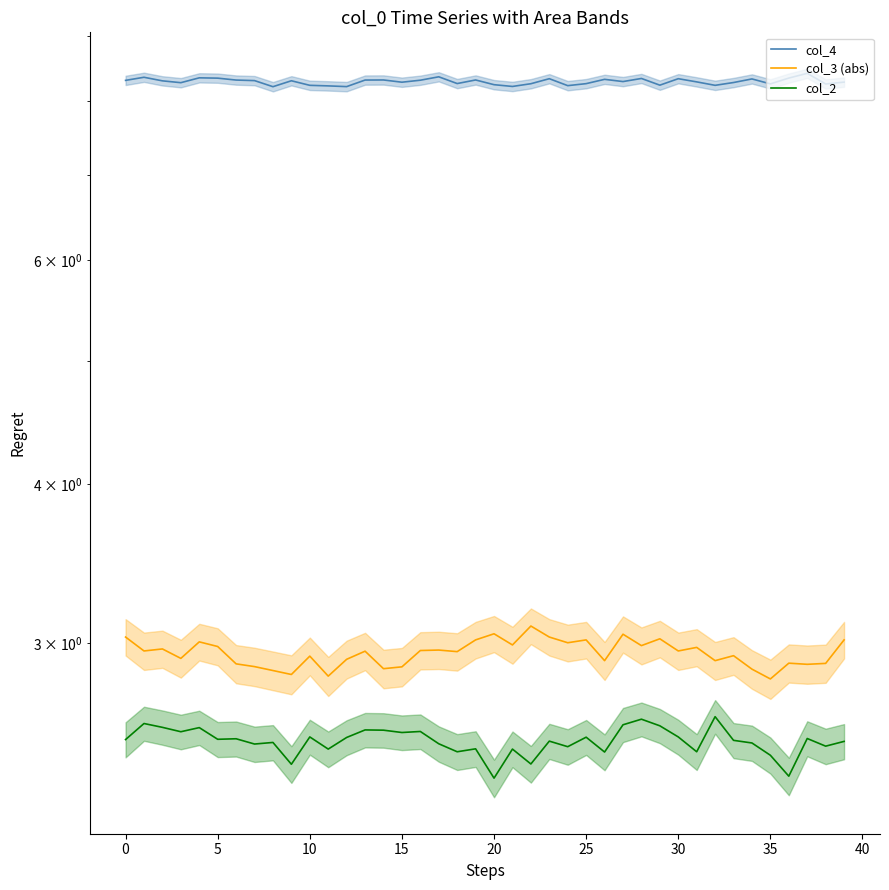

True or false: col_4 has more than 2 points higher than both neighbors.

True